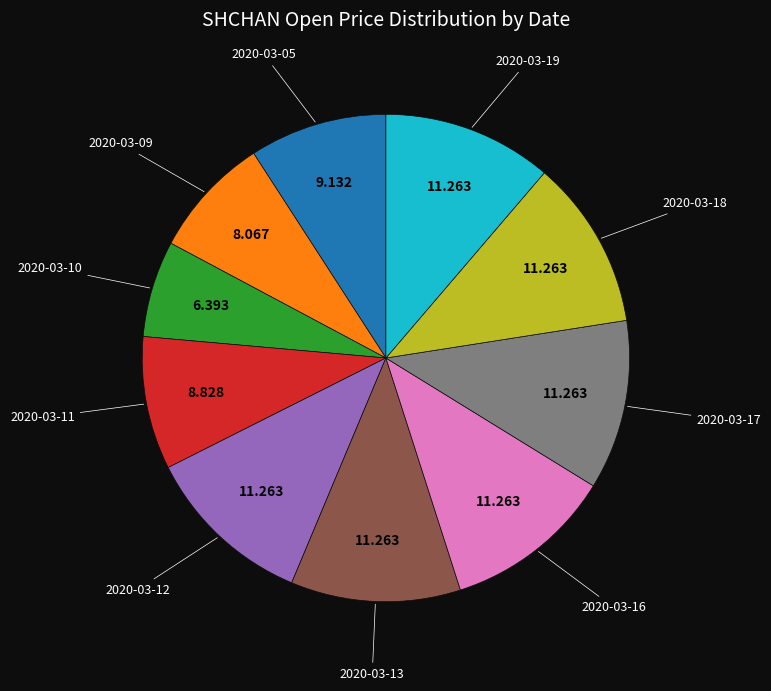

Is there a majority slice in this chart?

No